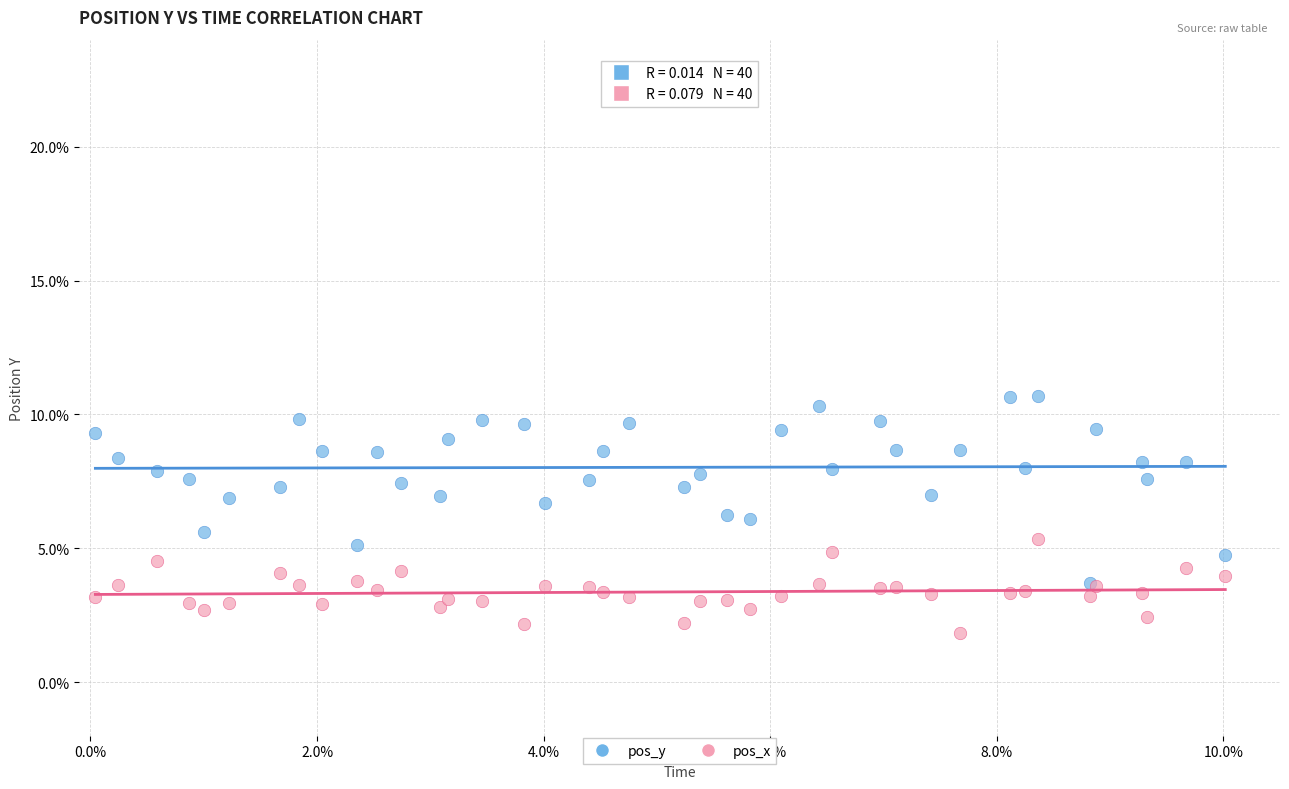

What are all the series names shown in the legend?

pos_y, pos_x